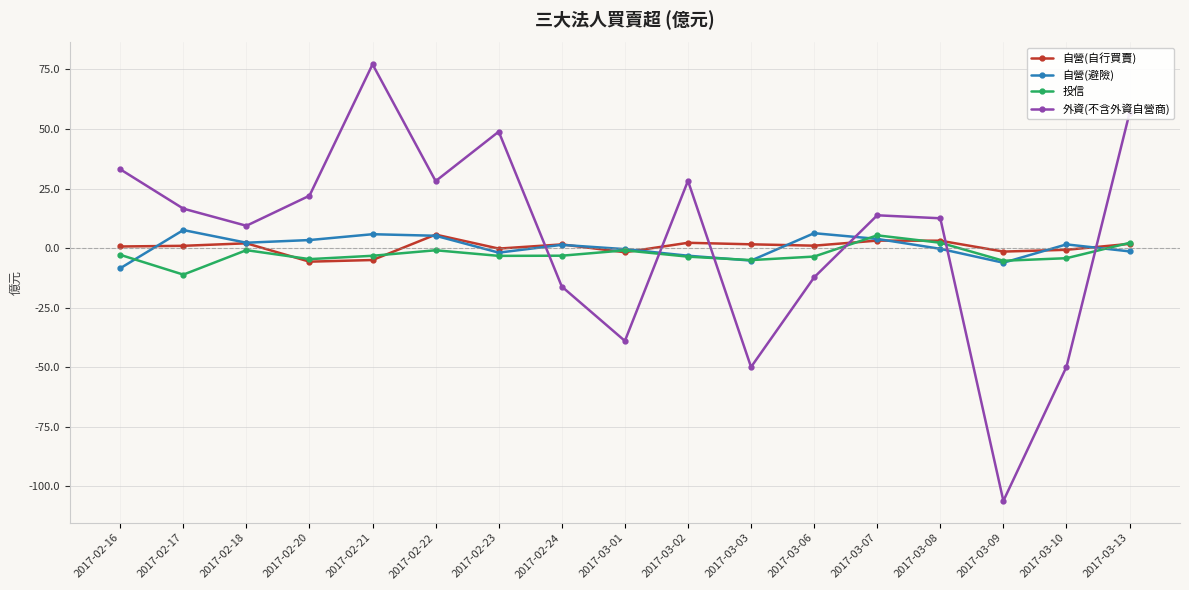

How many interior local peaks does the 外資(不含外資自營商) series have?

4